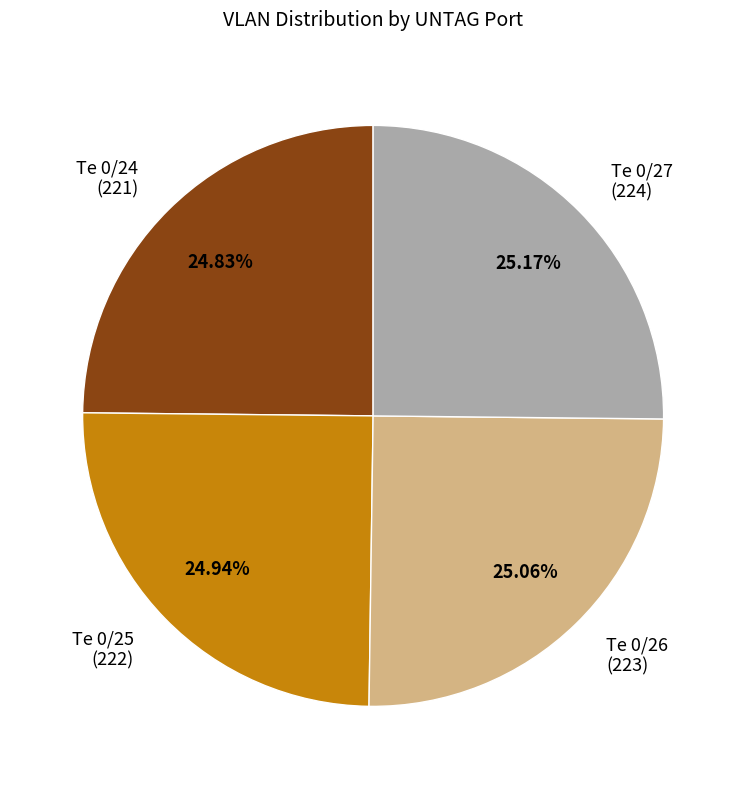

To the nearest percent, what is the average slice percentage?

25%